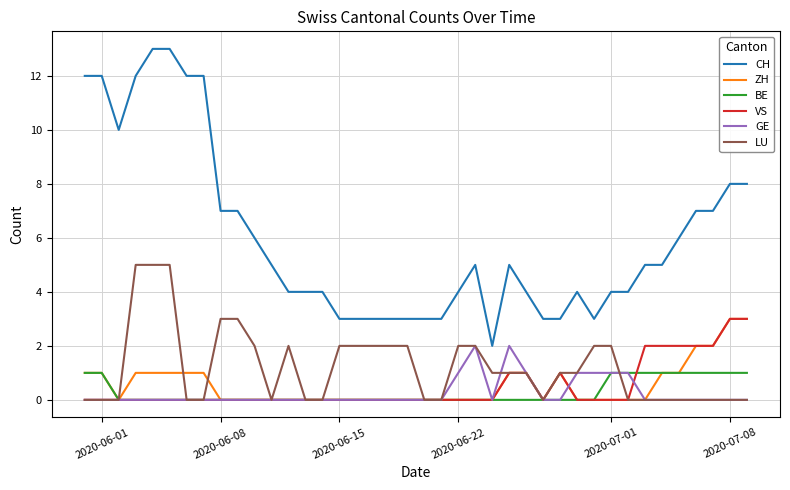

True or false: CH and BE intersect in this chart.

False